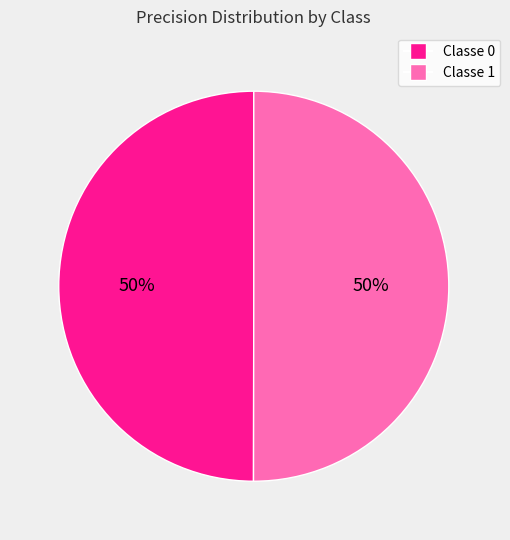

To the nearest percent, what is the average slice percentage?

50%